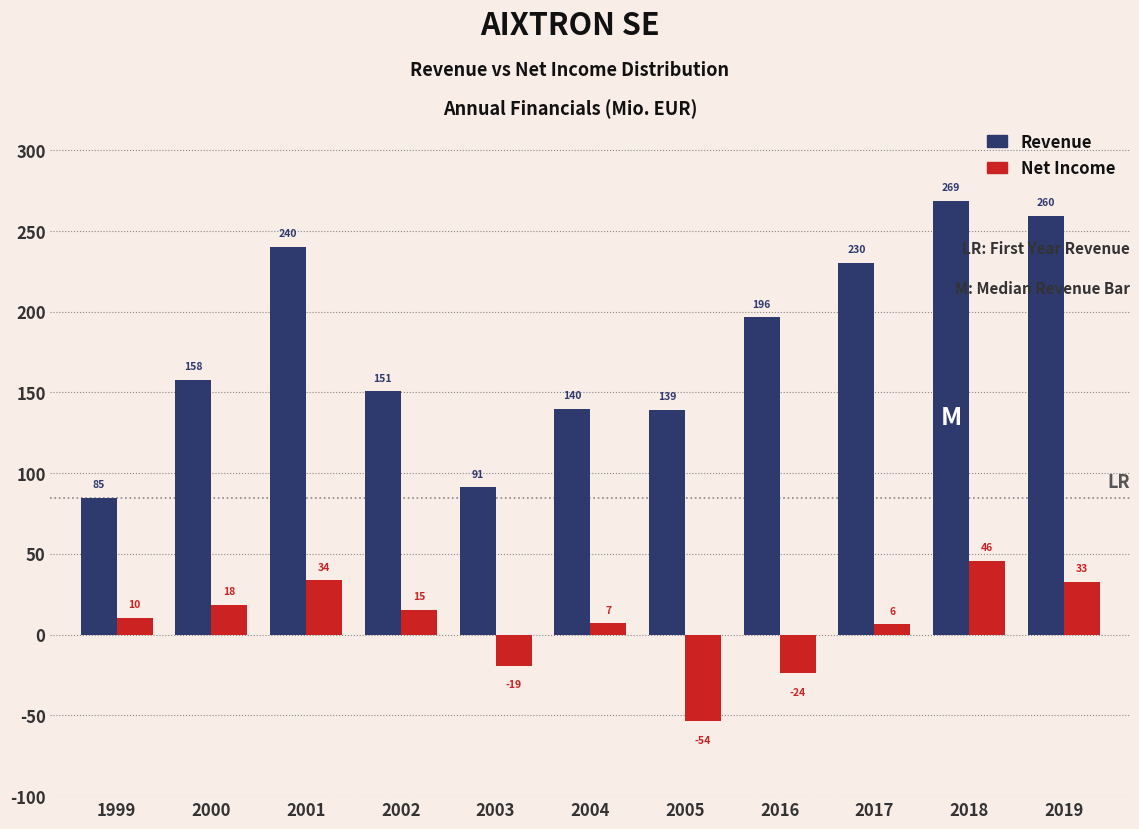

Between 2002 and 2019, which series saw the biggest shift?

Revenue